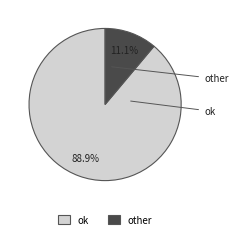

The ok slice represents 89% of the pie. True or false?

True